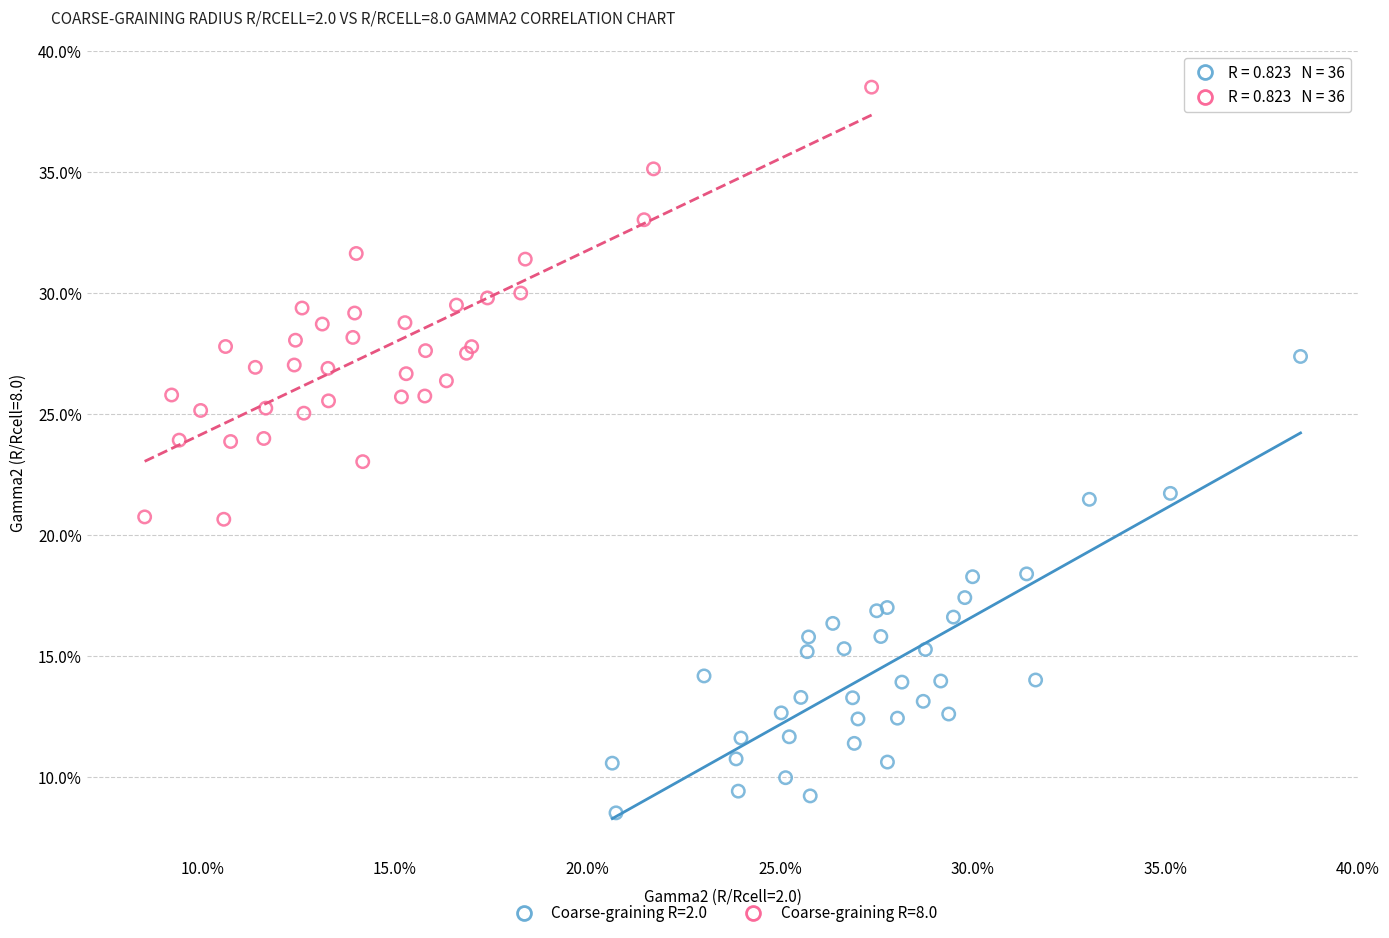

Which series contains the lowest Y value?

Coarse-graining R=2.0